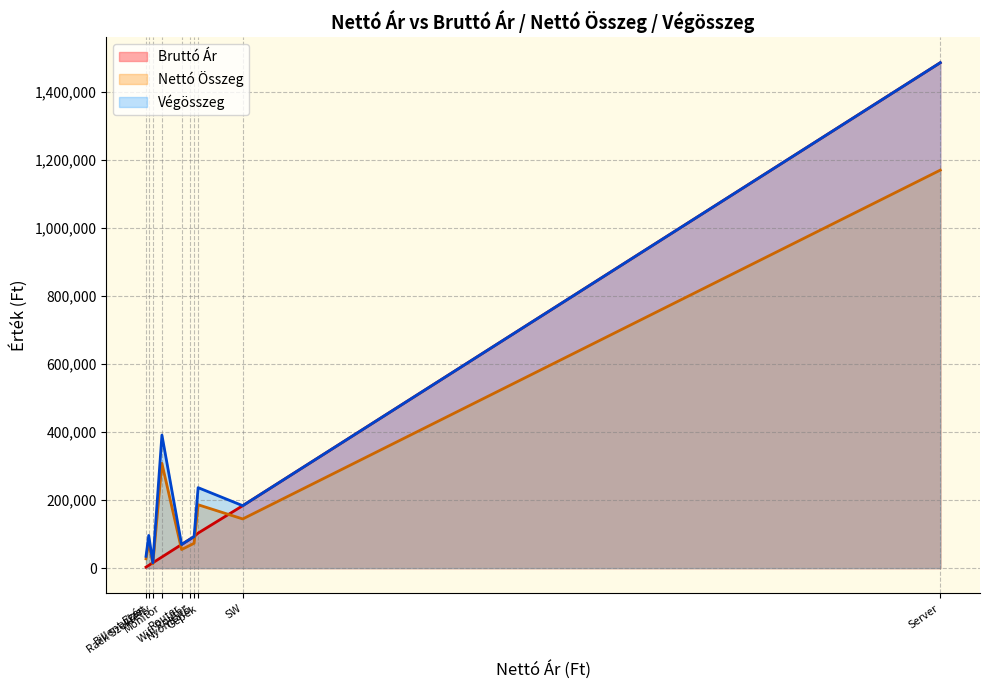

At which category is the sum across all series the highest?

Server